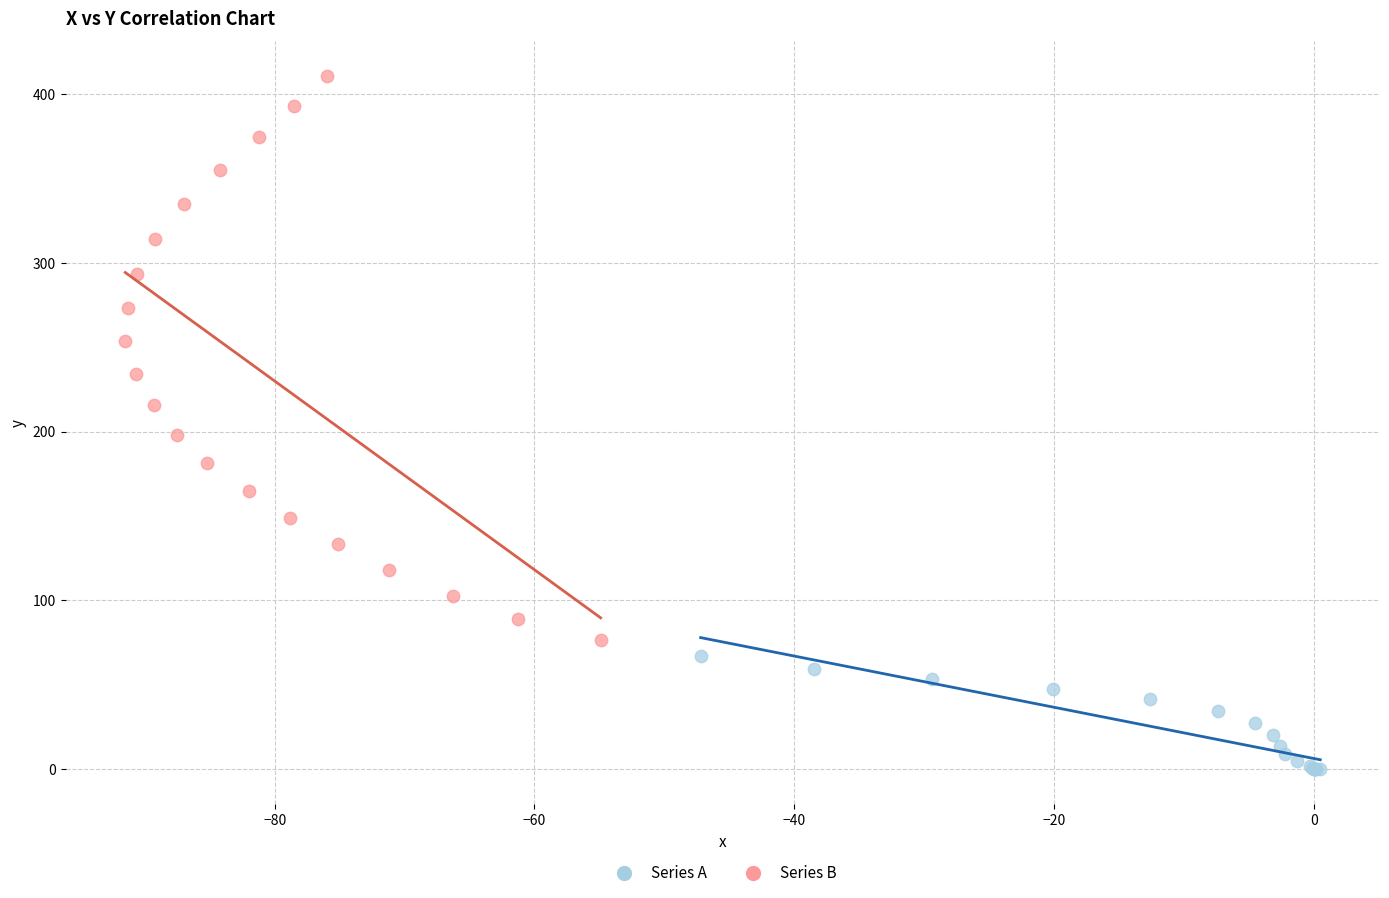

Which series reaches the minimum Y coordinate?

Series A